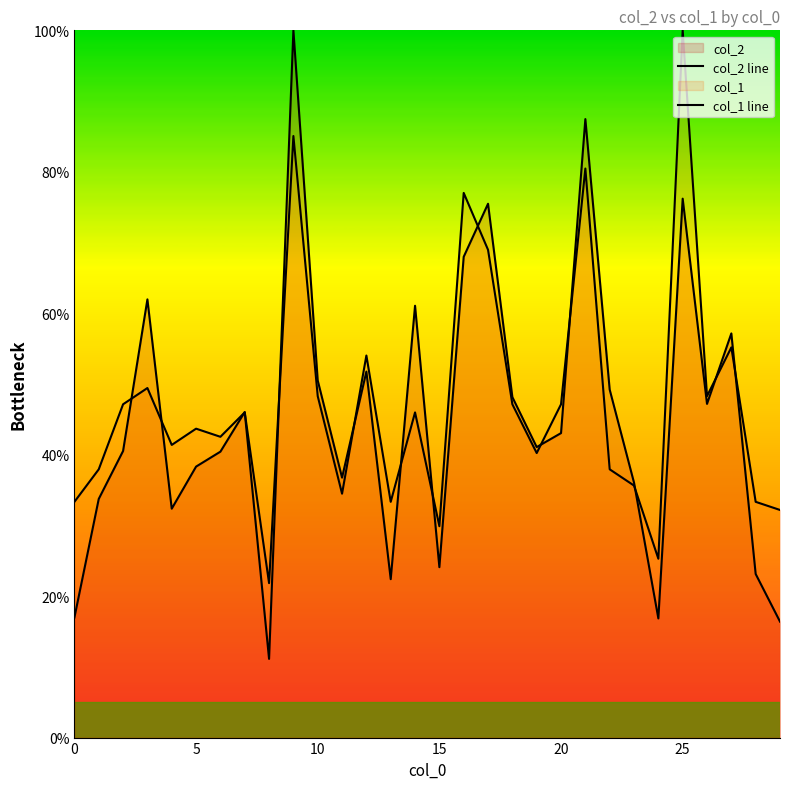

Which series has the widest spread of values?

col_2 line